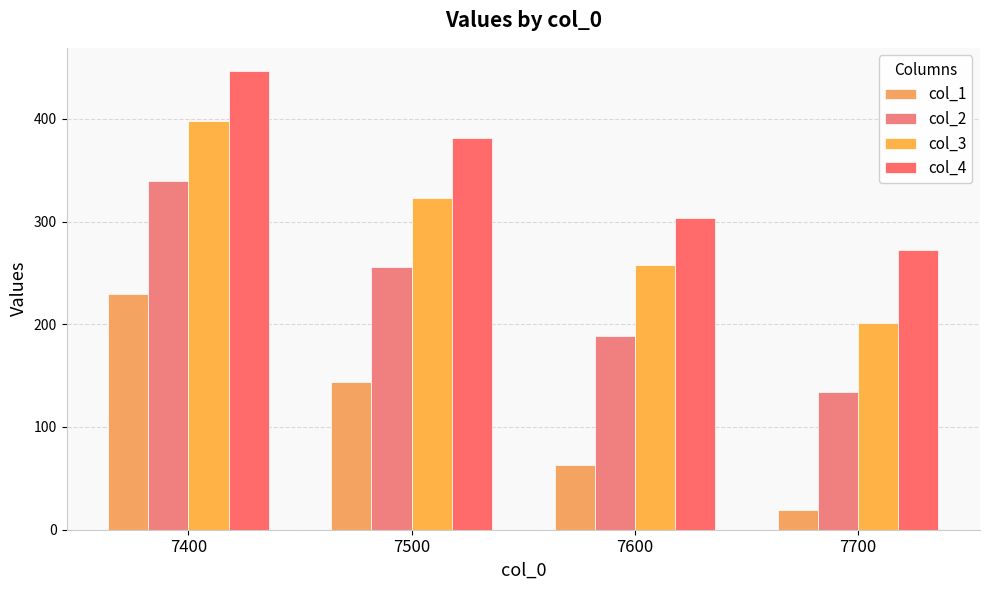

True or false: col_1 has a value of 125.1 at 7400.

False